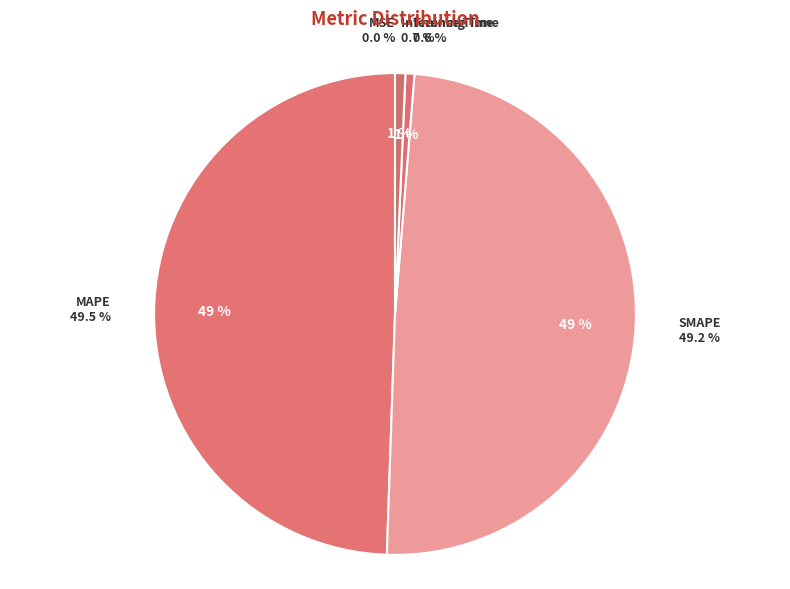

The MAPE slice represents 39% of the pie. True or false?

False